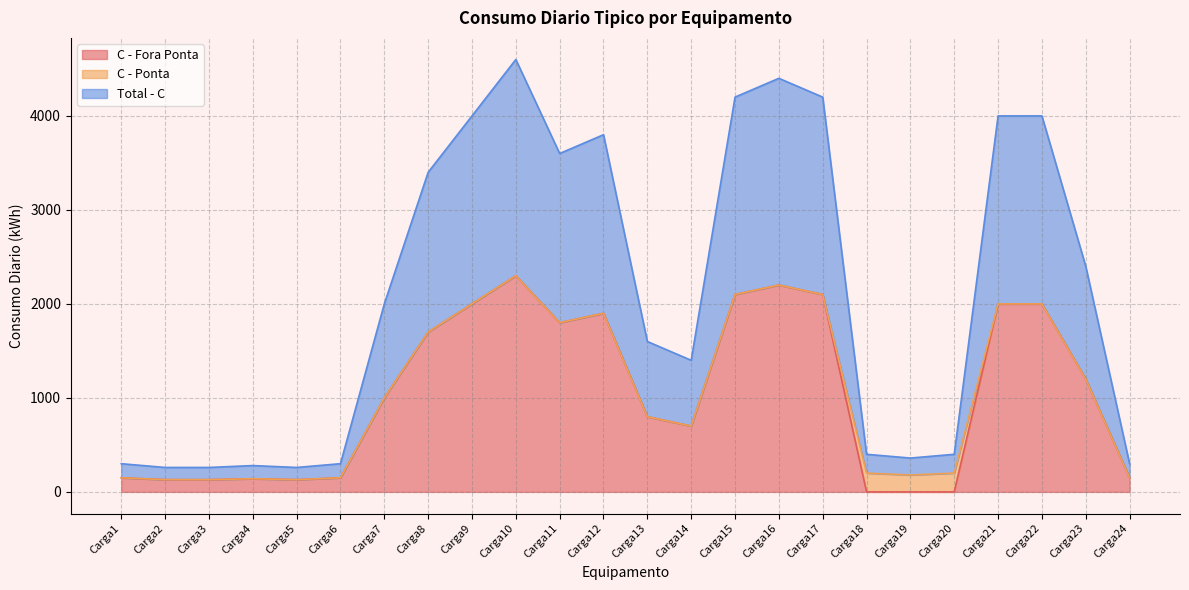

What is the sum of all C - Fora Ponta values?

24780